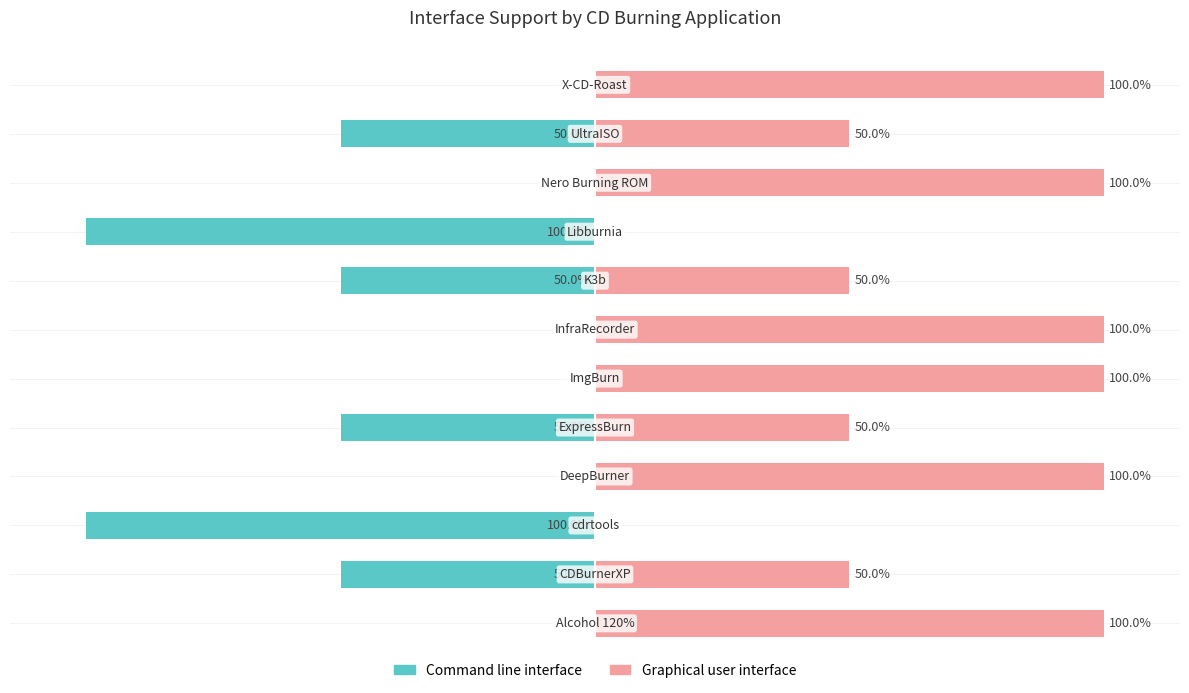

Reading left to right, extract all data points from this chart.

Command line interface: 0=0	1=-50	2=-100	3=0	4=-50	5=0	6=0	7=-50	8=-100	9=0	10=-50	11=0
Graphical user interface: 0=100	1=50	2=0	3=100	4=50	5=100	6=100	7=50	8=0	9=100	10=50	11=100